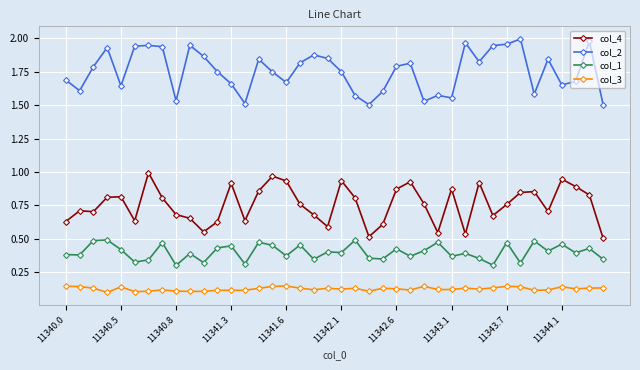

Rank the series by their maximum value, from highest to lowest.

col_2, col_4, col_1, col_3